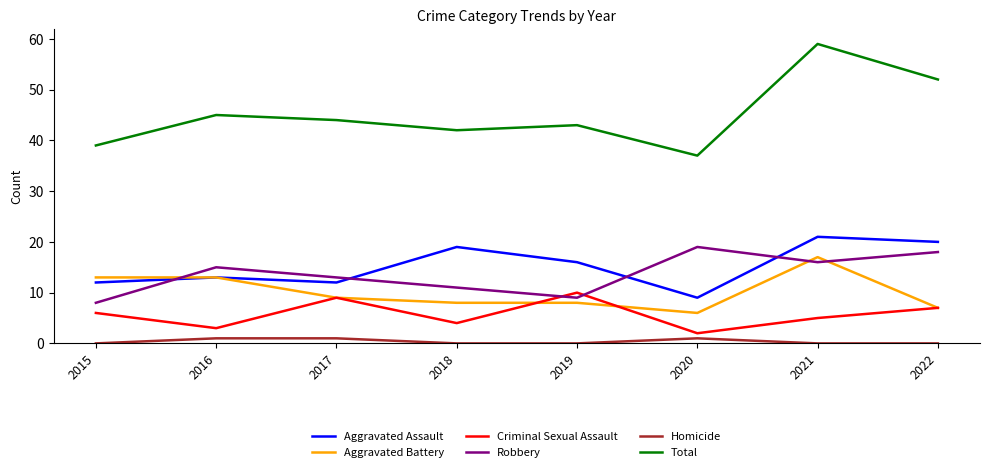

Reading left to right, what are all the values shown in this chart?

Aggravated Assault: 12	13	12	19	16	9	21	20
Aggravated Battery: 13	13	9	8	8	6	17	7
Criminal Sexual Assault: 6	3	9	4	10	2	5	7
Robbery: 8	15	13	11	9	19	16	18
Homicide: 0	1	1	0	0	1	0	0
Total: 39	45	44	42	43	37	59	52